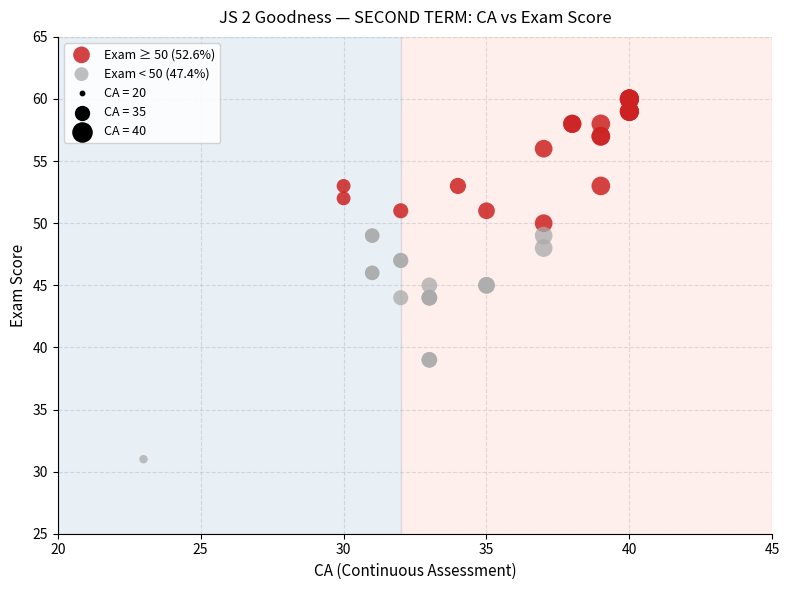

Which series has the largest Y range (max minus min)?

Exam < 50 (47.4%)